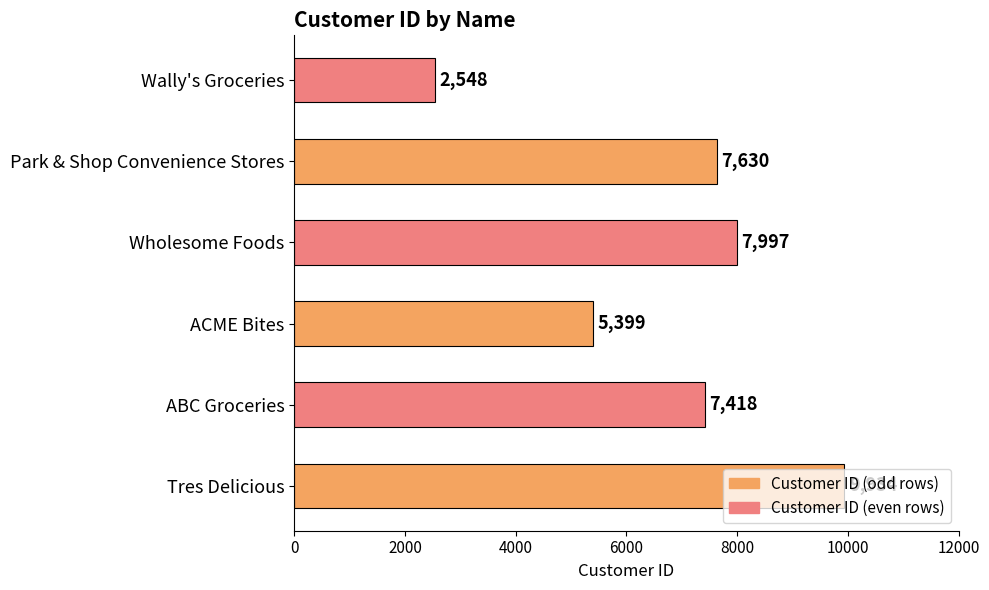

Which label corresponds to the smallest value in the chart?

Wally's Groceries